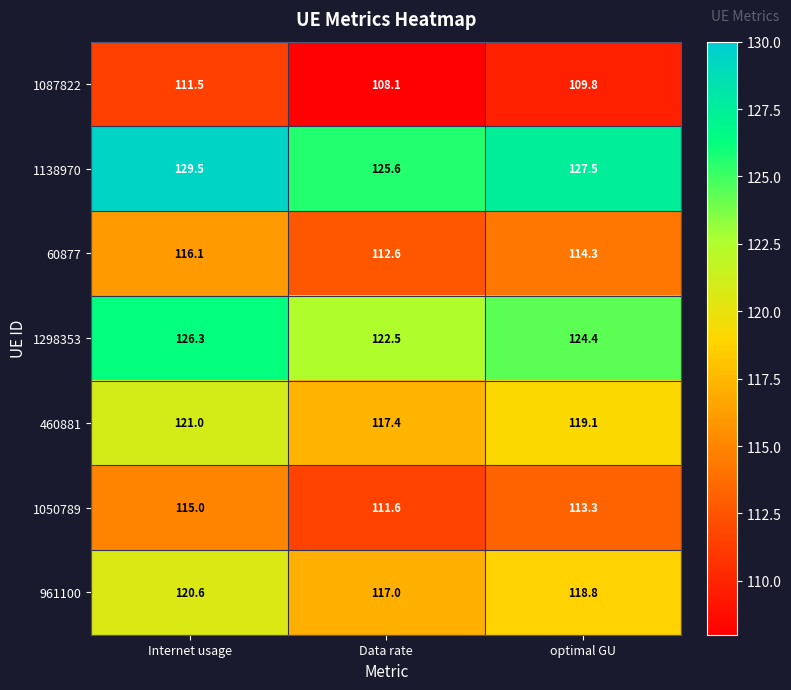

What is the greatest value displayed?

129.5